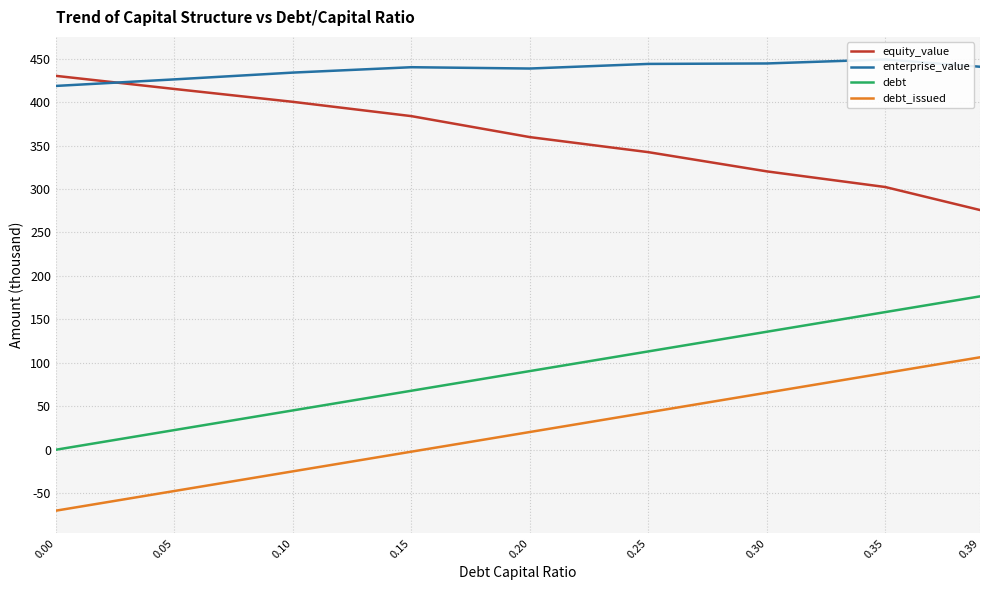

List the series in order of their peak value, highest first.

enterprise_value, equity_value, debt, debt_issued